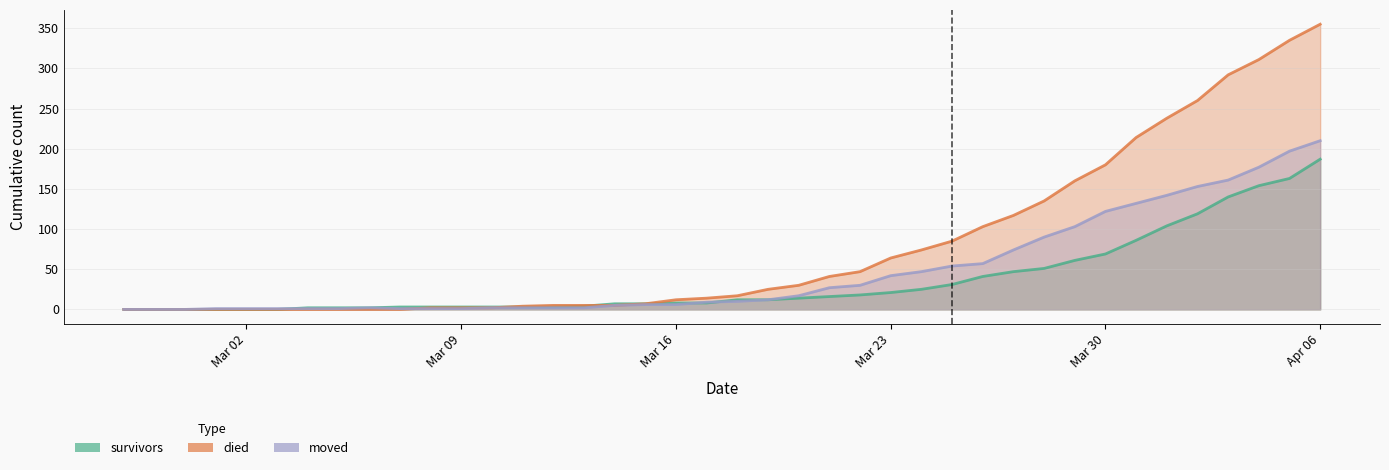

Rank the series by their maximum value, from lowest to highest.

survivors, moved, died